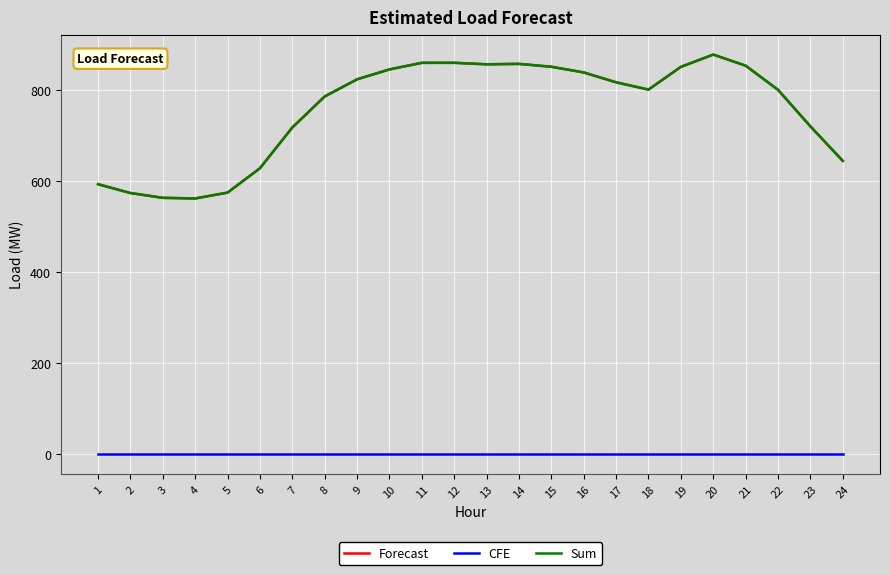

Does the chart display data point markers on the line(s)?

No